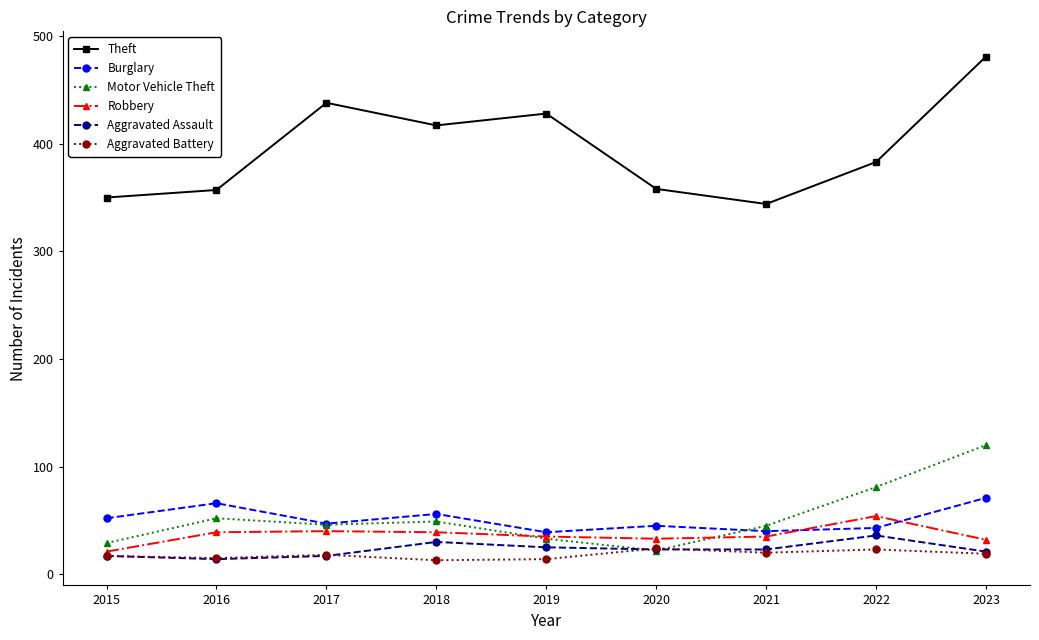

Read the Theft value at 2016.

357